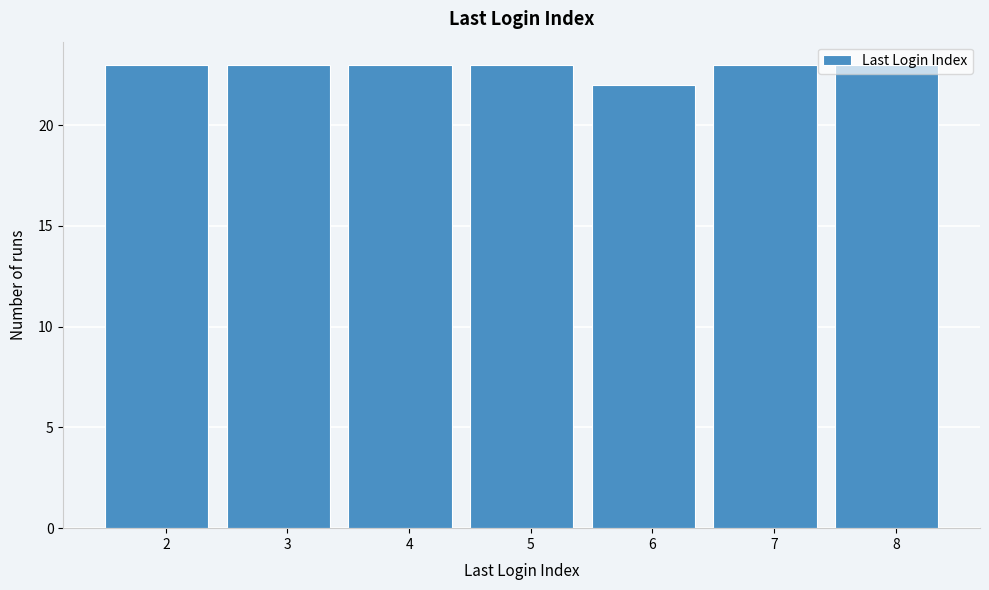

The value at 2 is 38. True or false?

False